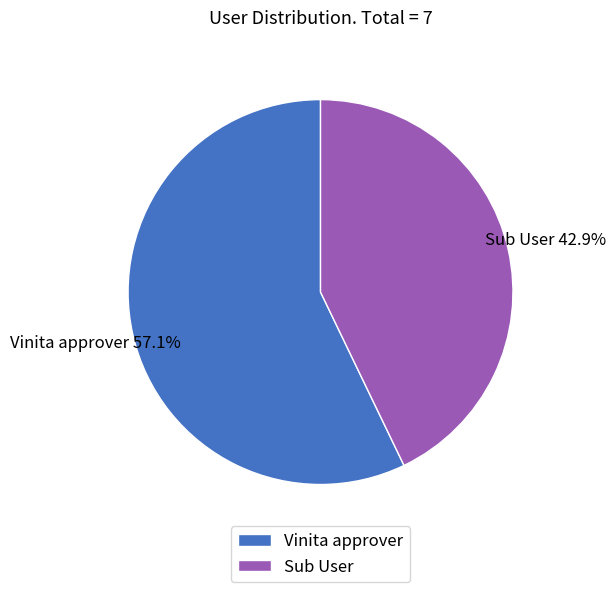

To the nearest percent, what is the difference between the largest and smallest slice percentages?

14%